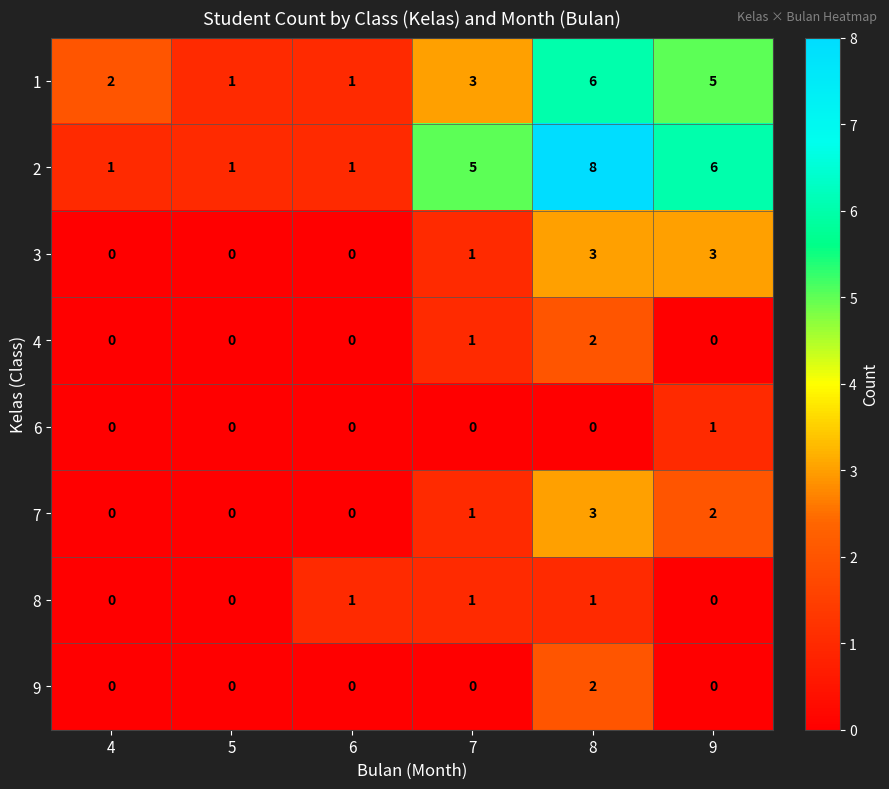

True or false: 2 has a value of 3 at 8.

False